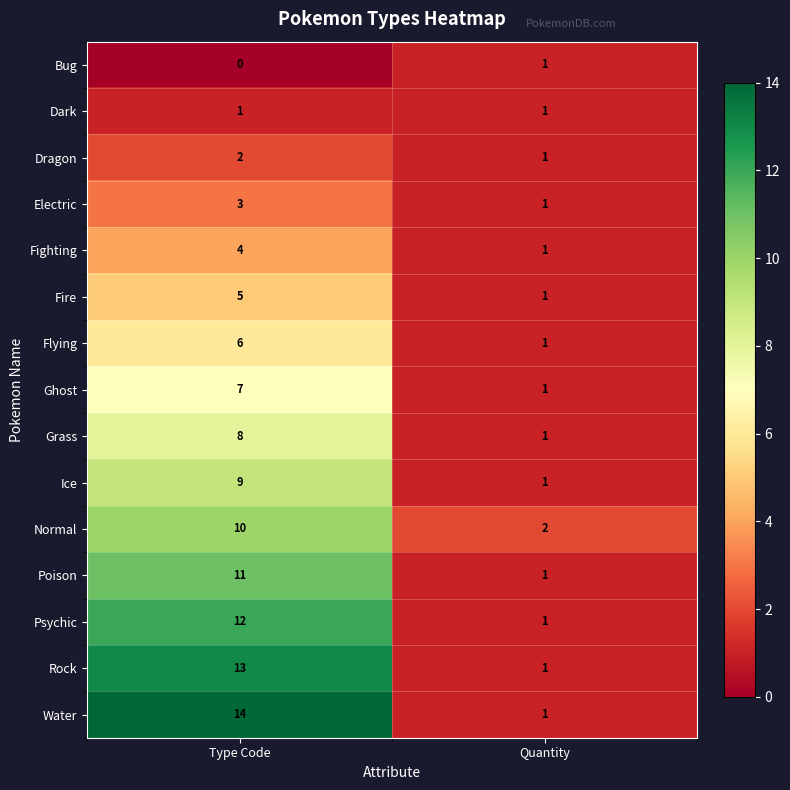

What is the difference between the Rock values at Quantity and Type Code?

12